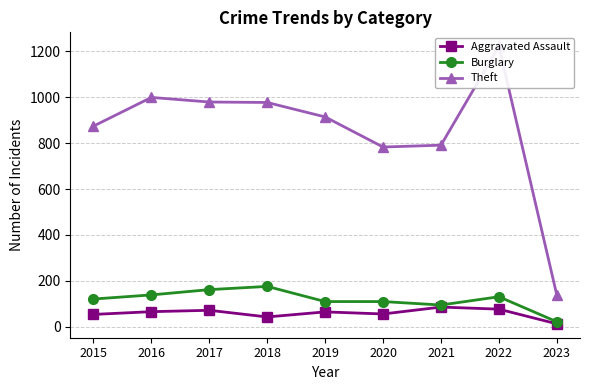

What is the difference between the second highest and minimum values in the Burglary series?

140